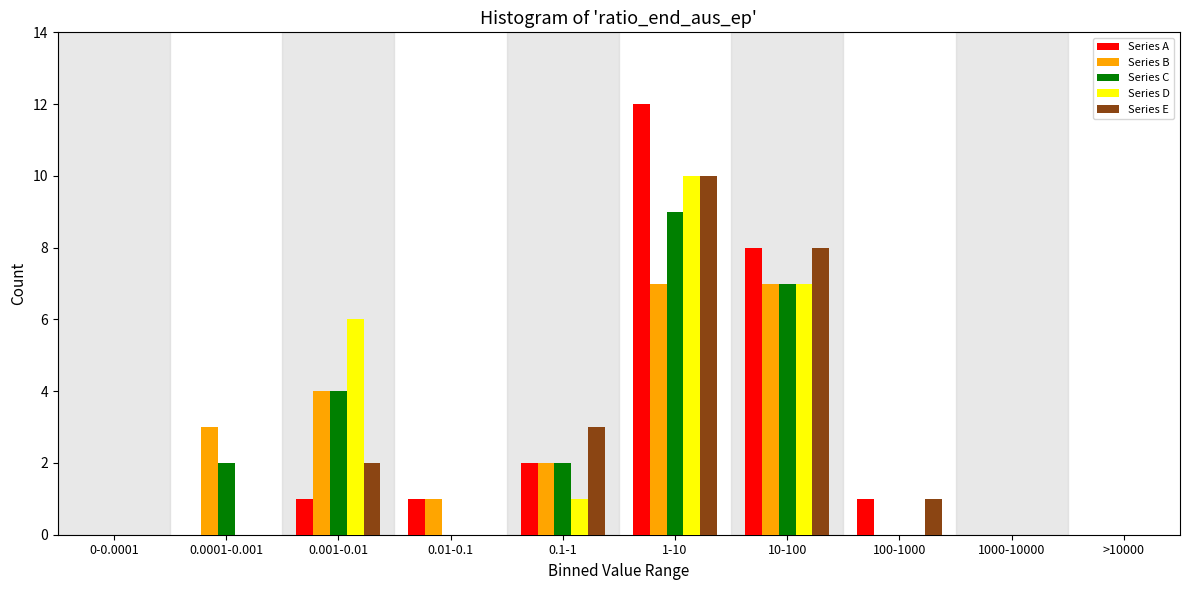

Is it true that Series B equals 0 at 1000-10000?

True